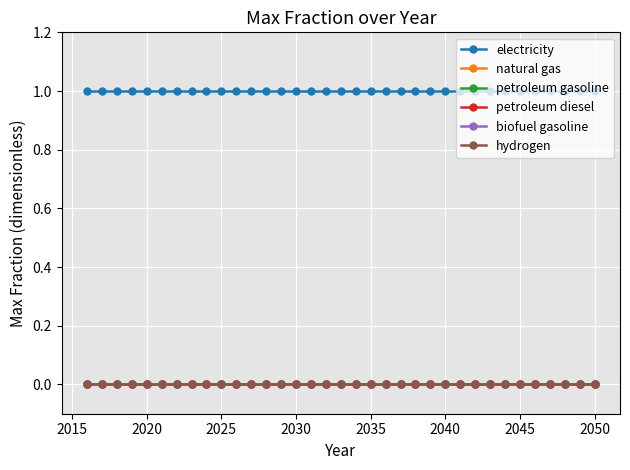

Does the chart have visible grid lines?

Yes